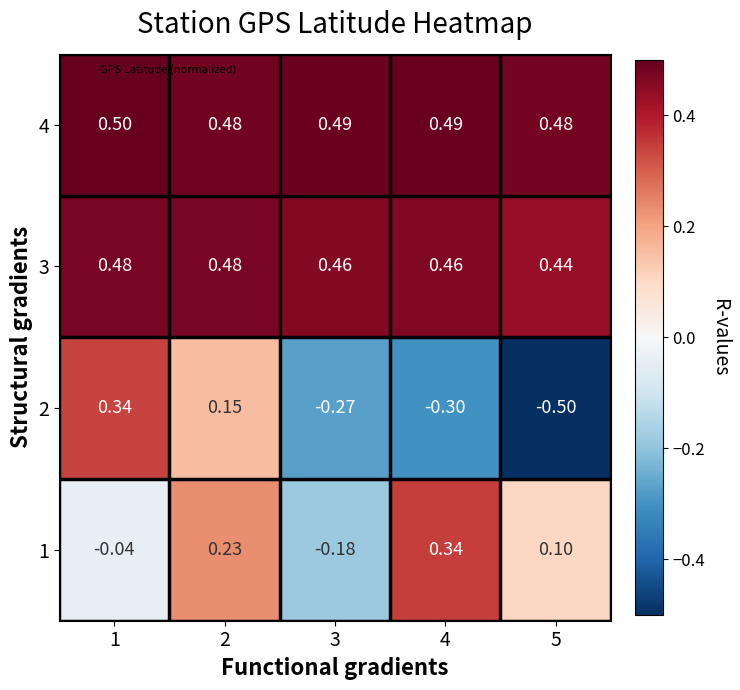

Is the value of 2 at 5 greater than the value of 1 at 5?

No